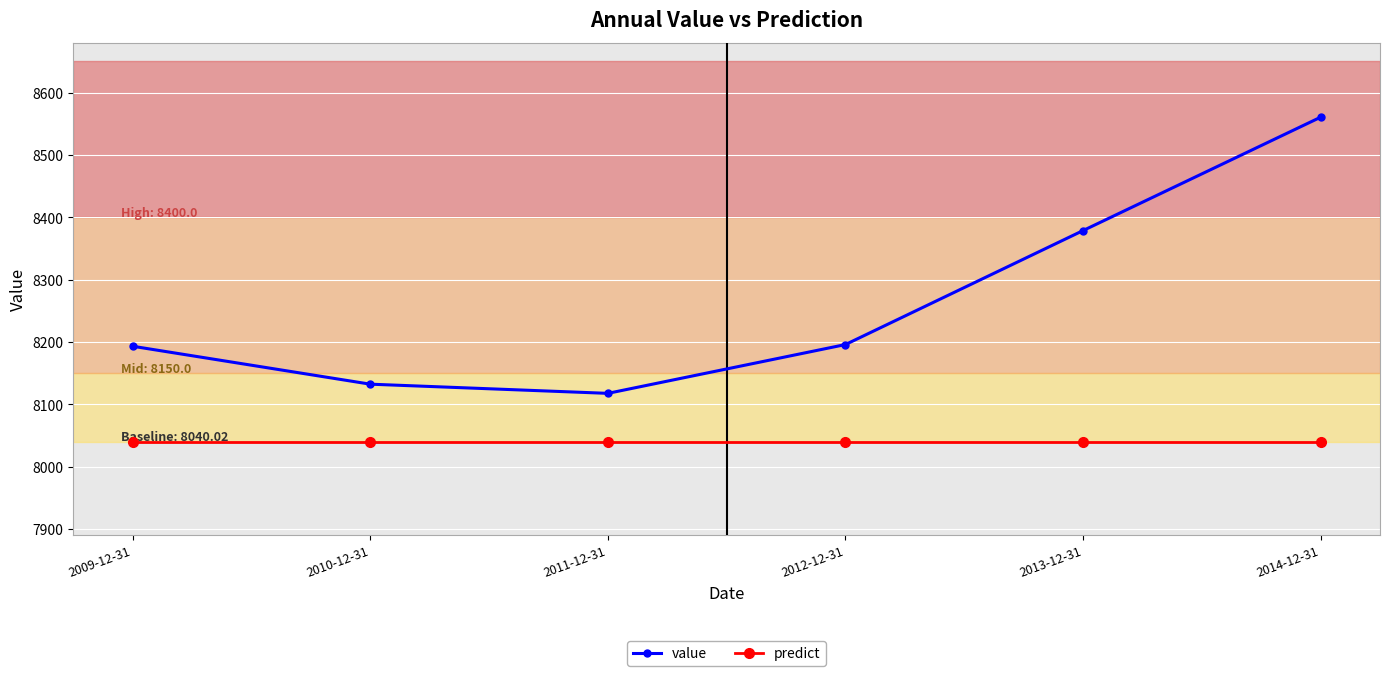

True or false: value and predict cross at least once.

False